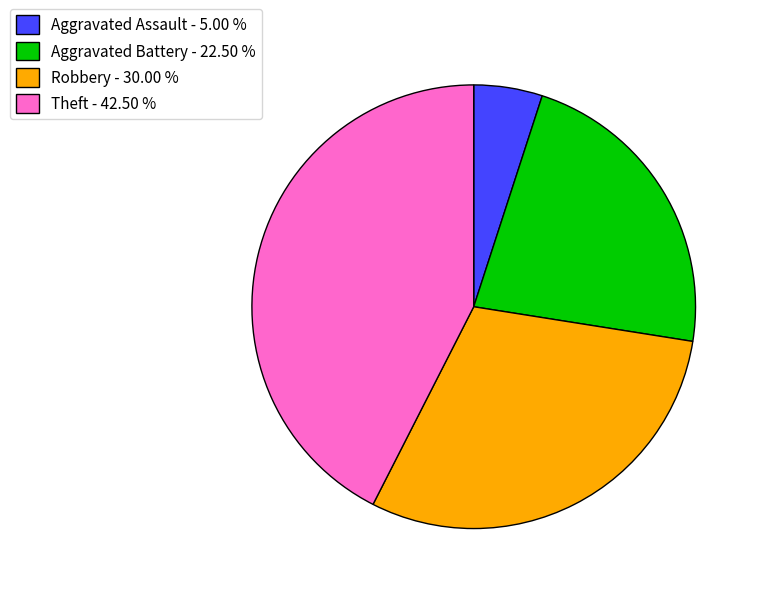

Is there any slice that represents more than half of the pie?

No